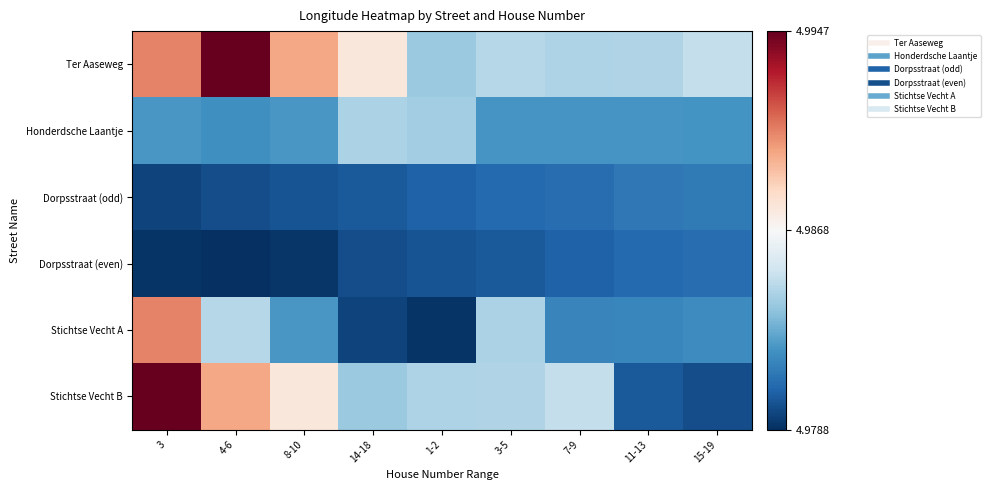

List the series in order of their peak value, lowest first.

Dorpsstraat (even), Dorpsstraat (odd), Honderdsche Laantje, Stichtse Vecht A, Ter Aaseweg, Stichtse Vecht B